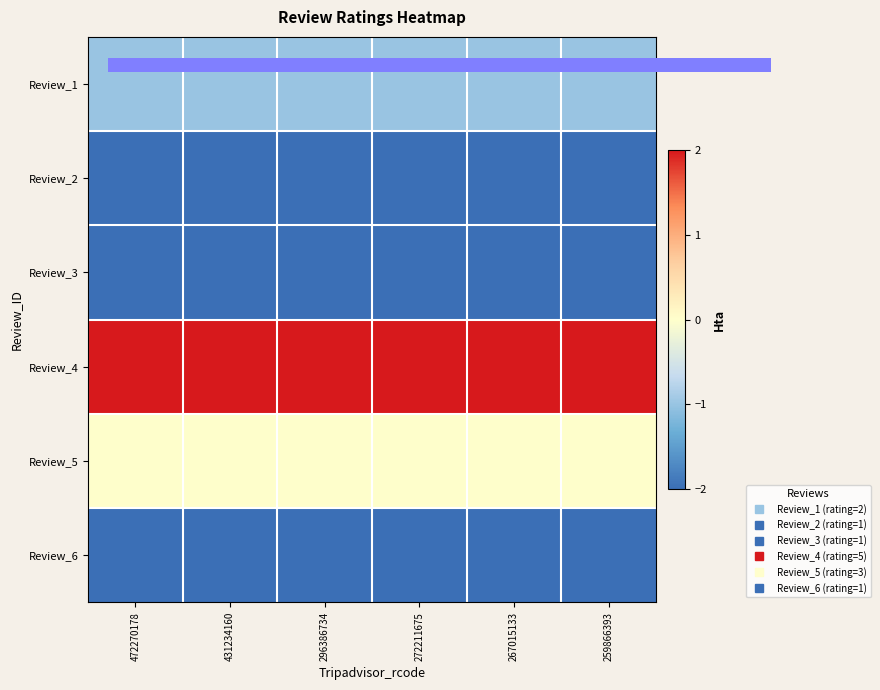

Which label corresponds to the largest value in the chart?

472270178